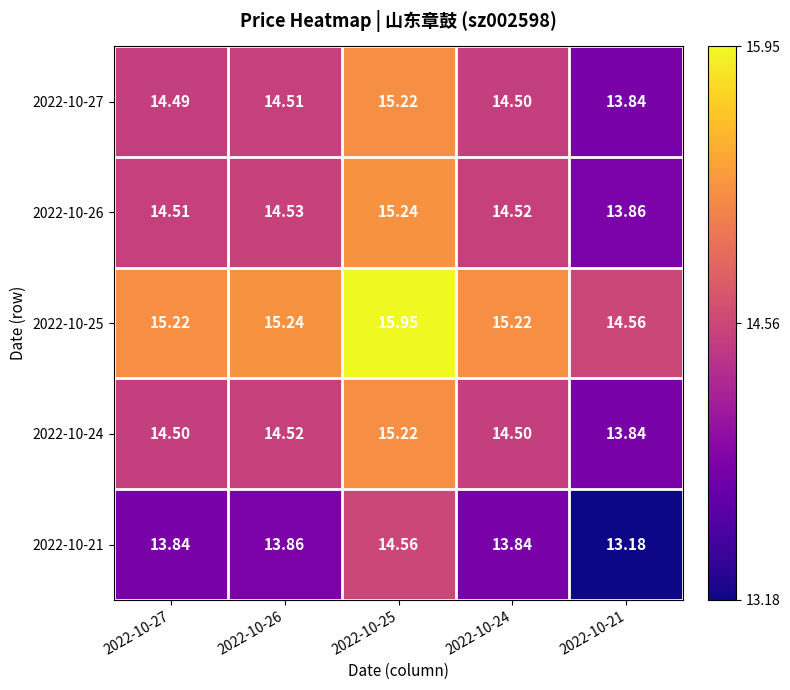

How many data points in 2022-10-24 are above 14?

4